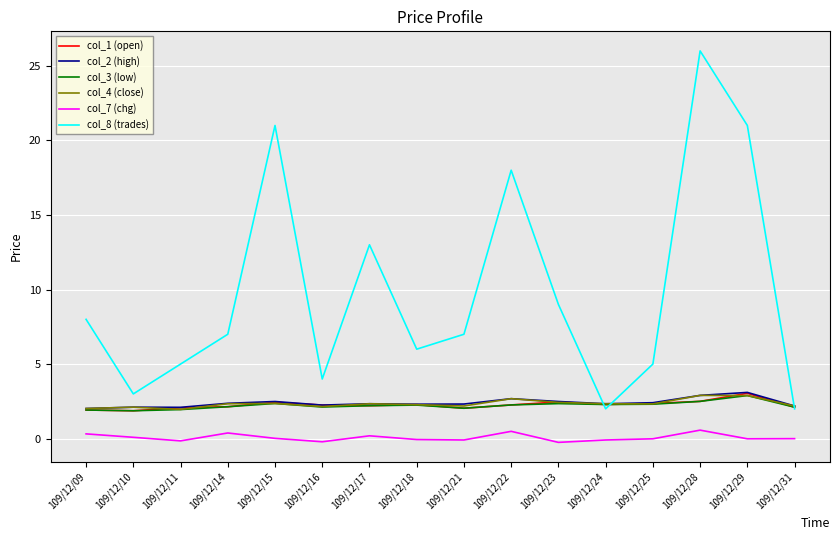

Is it true that col_7 (chg) equals 0.4 at 109/12/14?

True